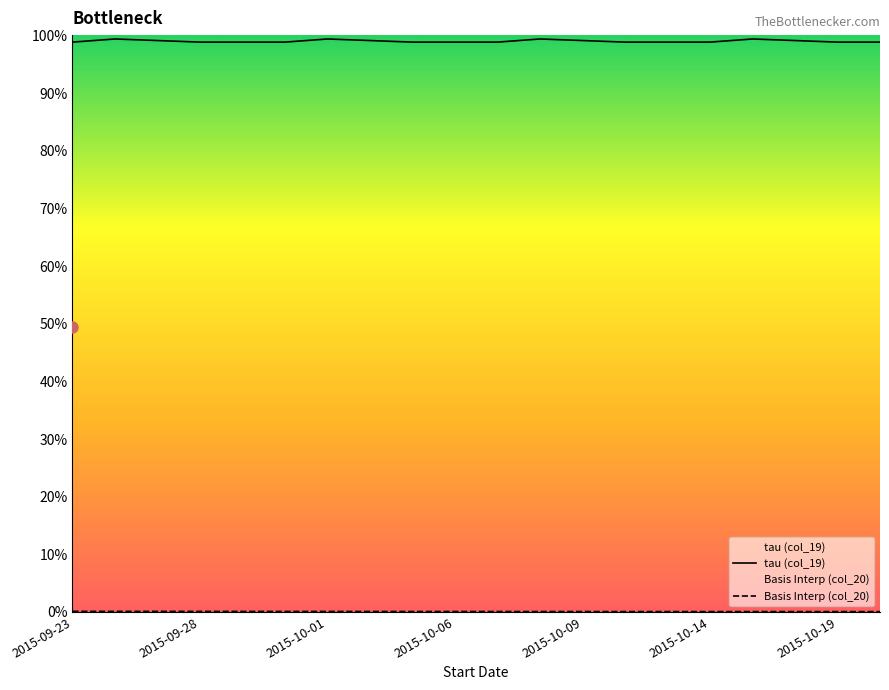

What is the value of the tau (col_19) point at the 19th from the left?

1.0